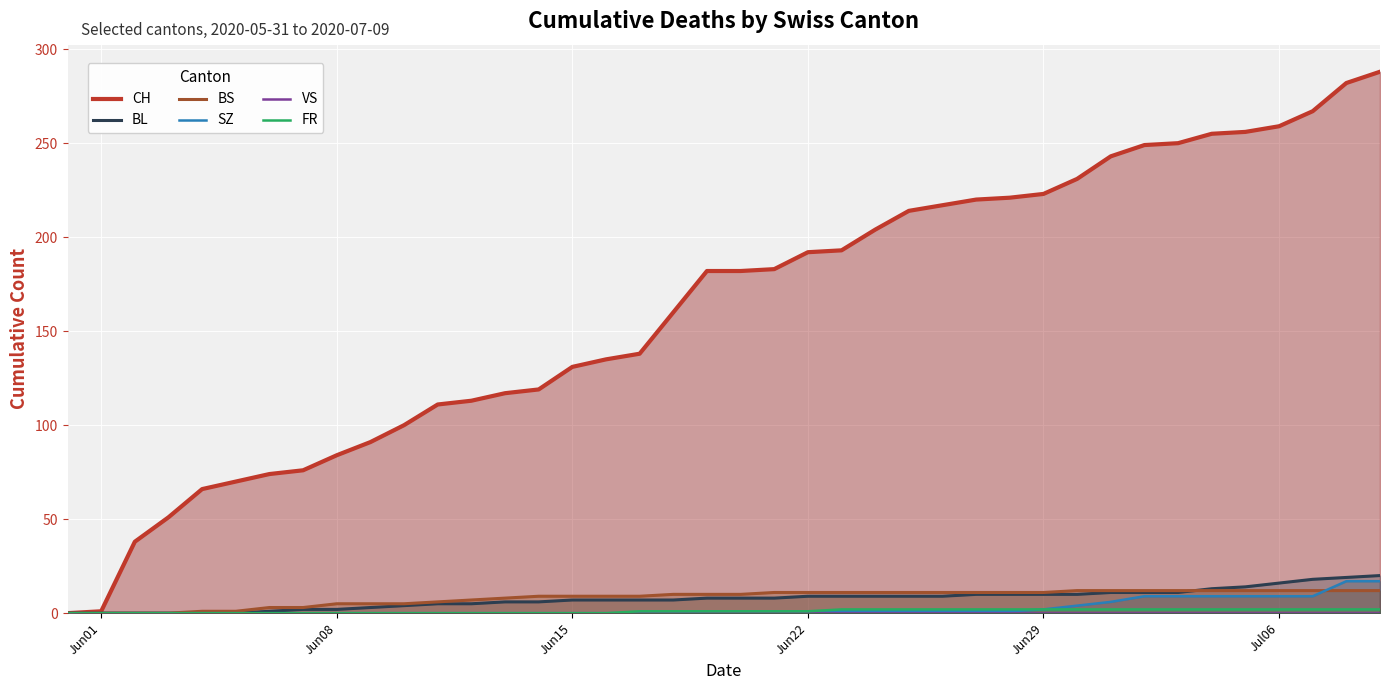

The value of BL at Jun29 is 10. True or false?

True